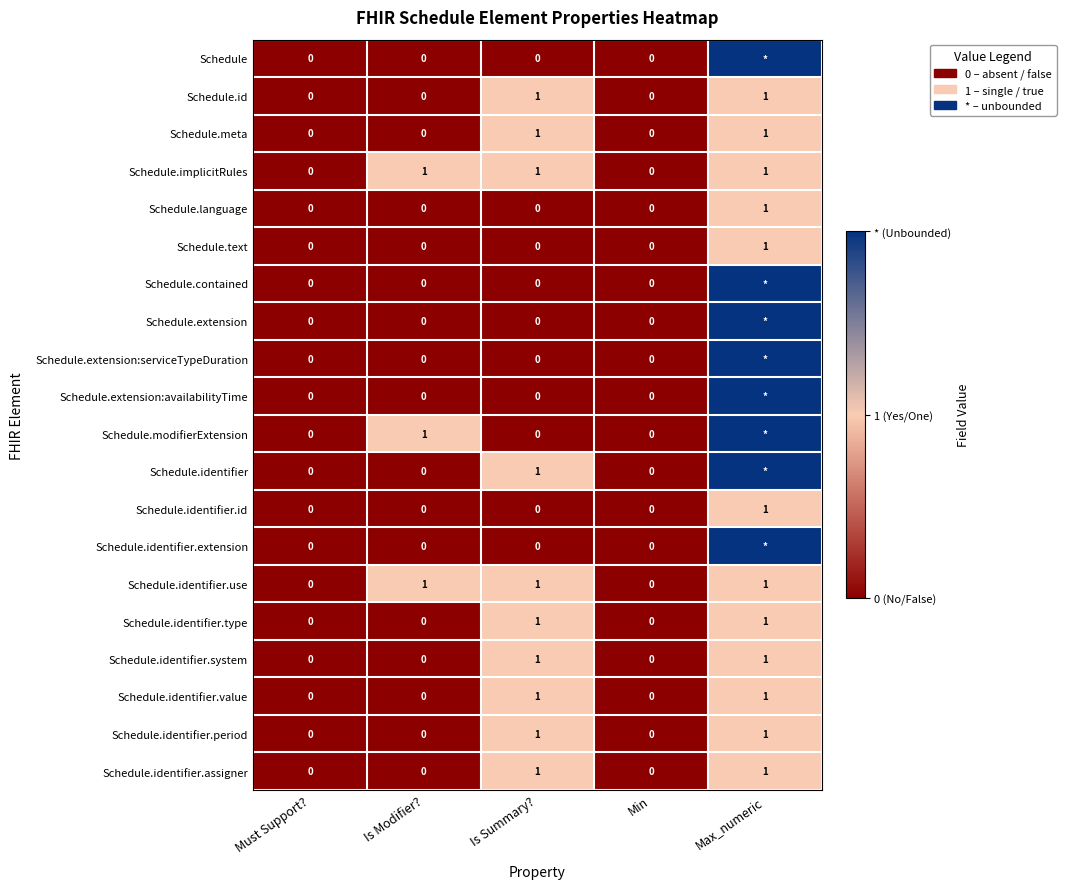

The Schedule.id series shows 0 at Max_numeric. True or false?

False